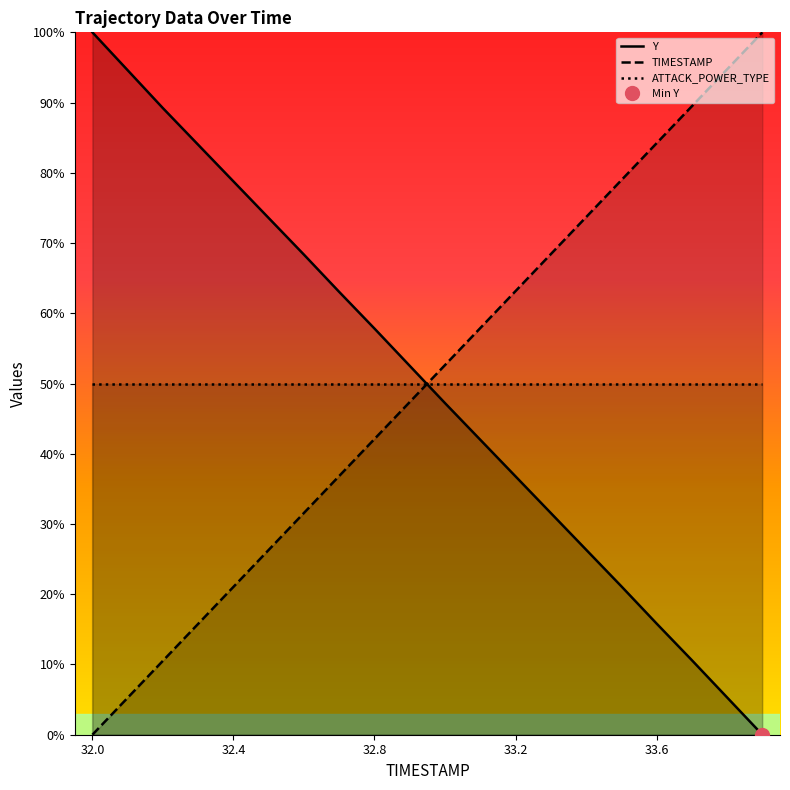

What is the label of the 16th point from the left?

15